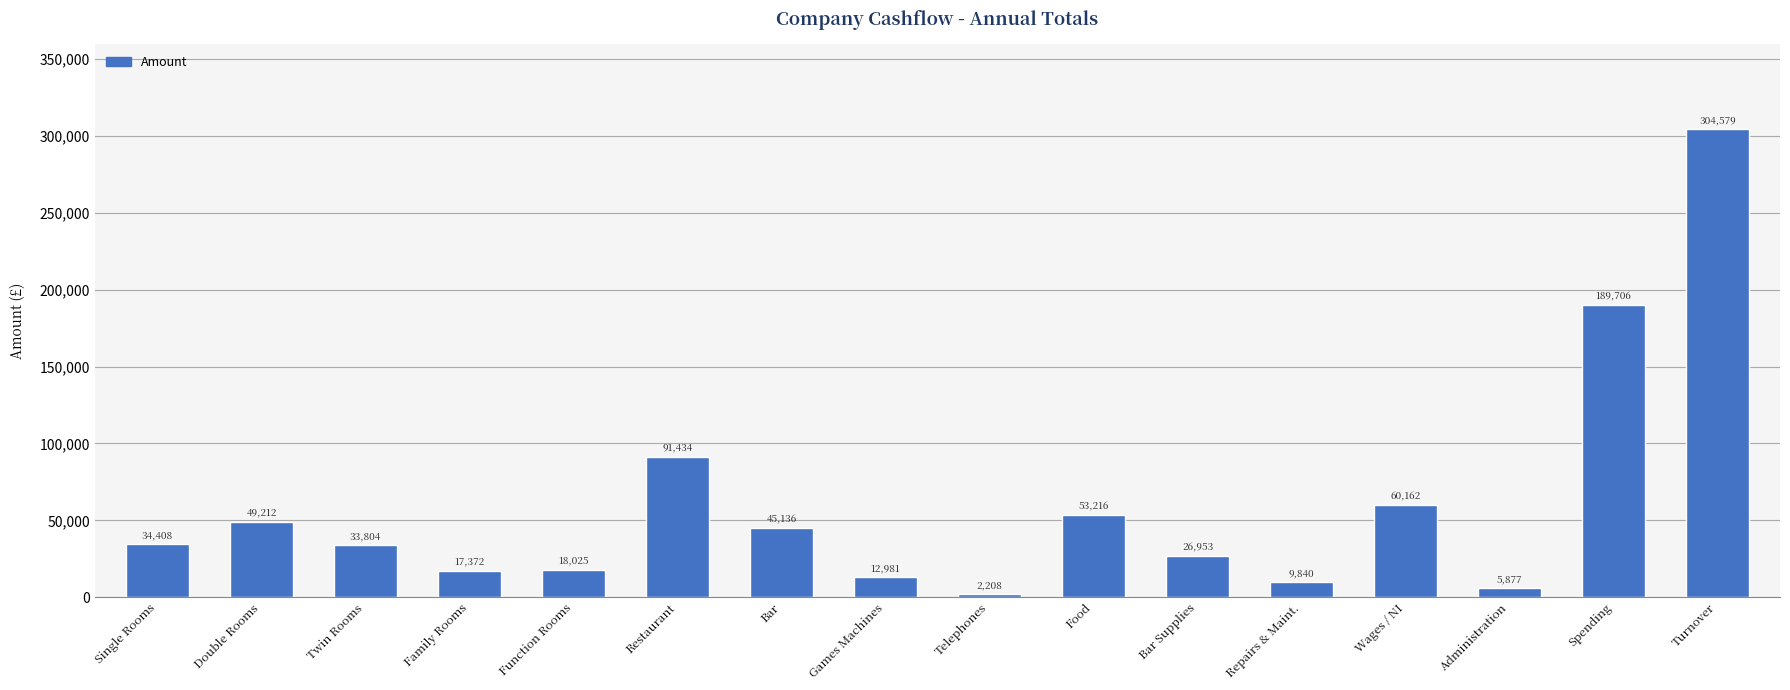

What is the difference between the maximum and second lowest values?

298702.4